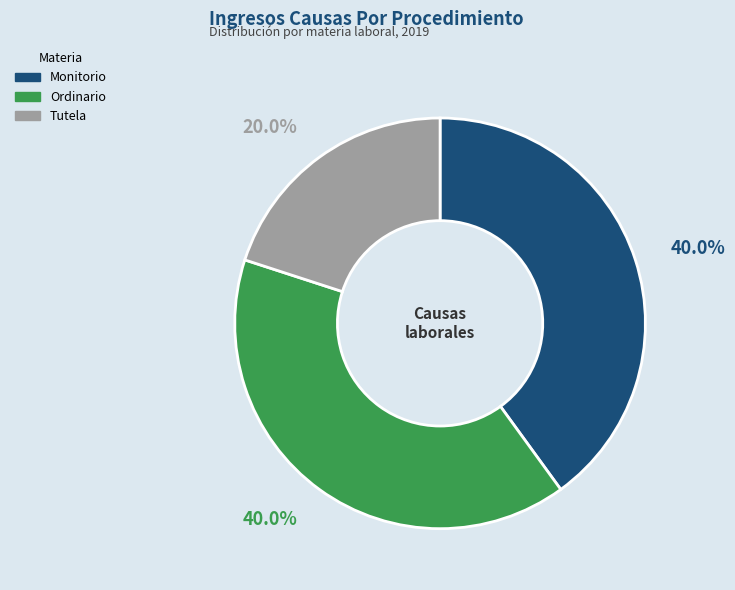

To the nearest percent, what is the difference between the Monitorio and Tutela slice percentages?

20%